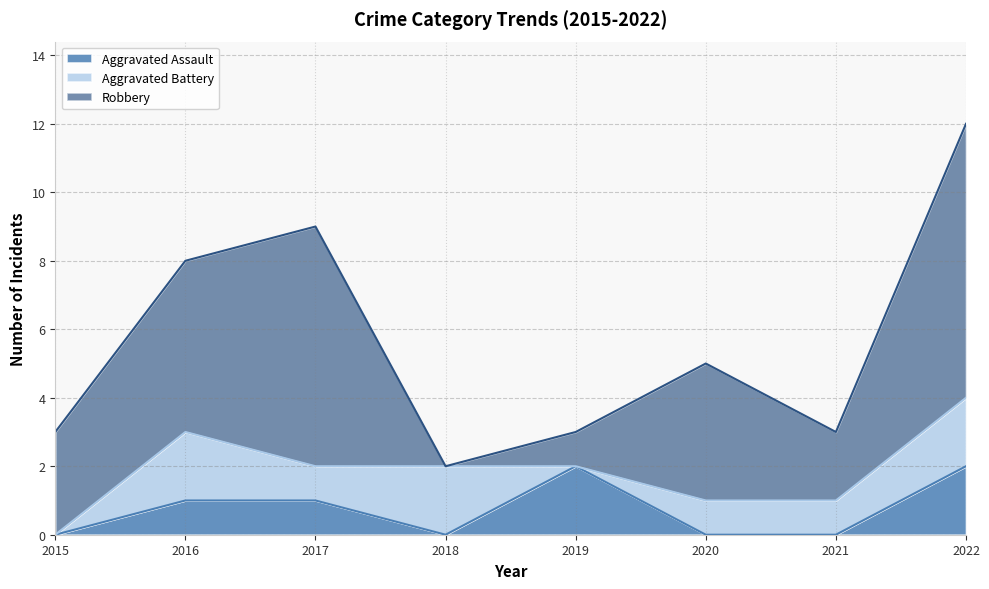

At 2022, list the series in order from smallest to largest.

Aggravated Assault, Aggravated Battery, Robbery